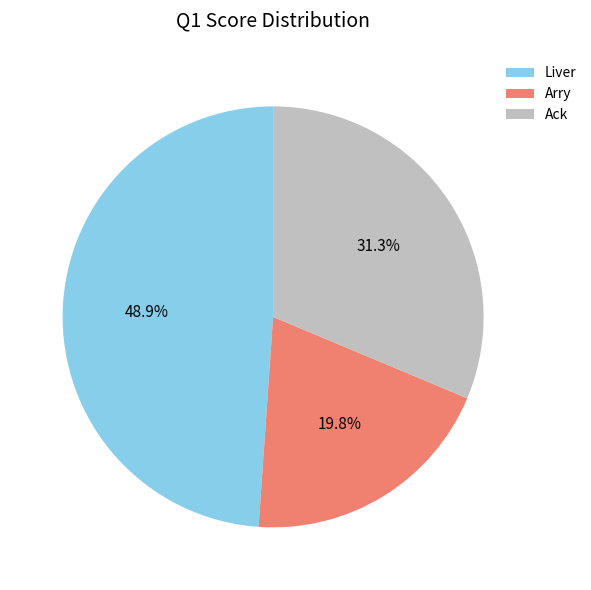

Combined, do Arry and Ack account for over 50%?

Yes